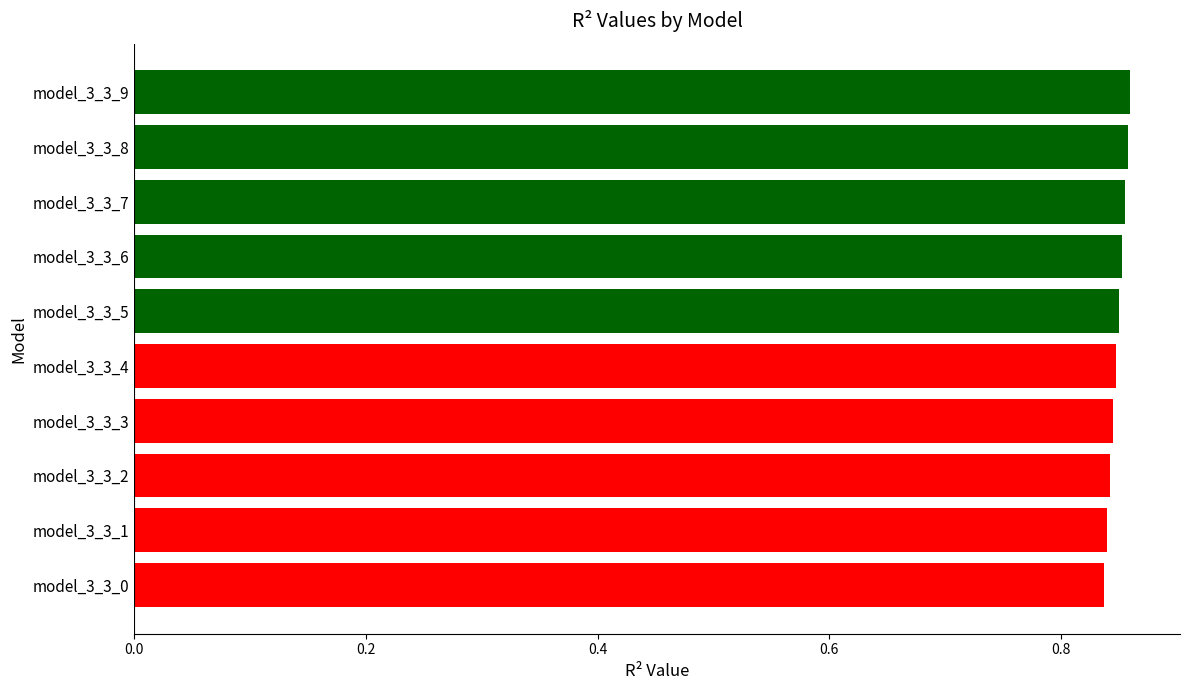

Count the values in the range 0 to 1.

10